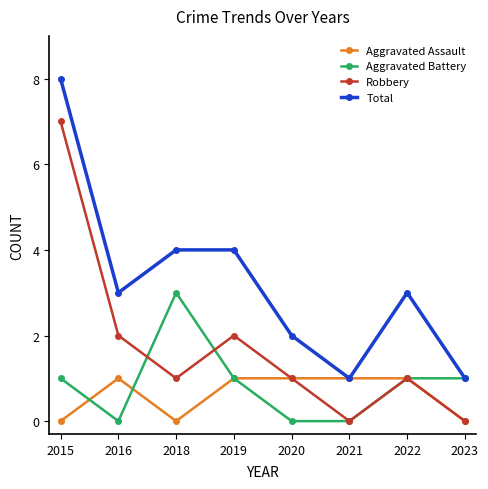

How many data points does each series have?

8